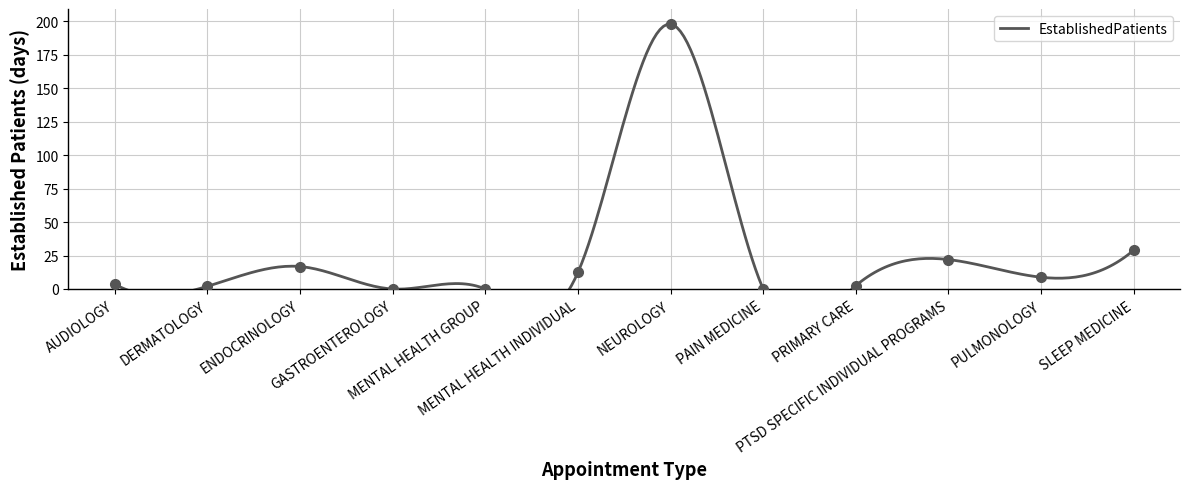

Reading right to left, list all the values displayed in this chart.

29.0	8.8	22.0	2.5	0.0	198.0	12.4	0.0	0.0	16.8	2.0	3.6